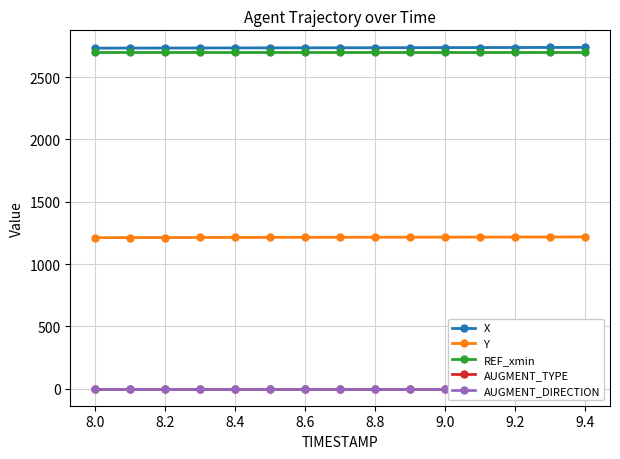

What is the minimum value shown in the chart?

1.0